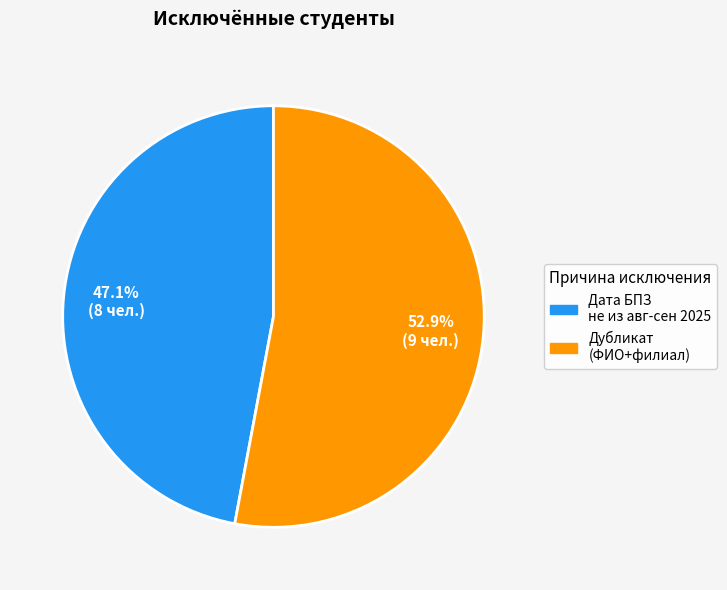

Is there any slice that represents more than half of the pie?

Yes